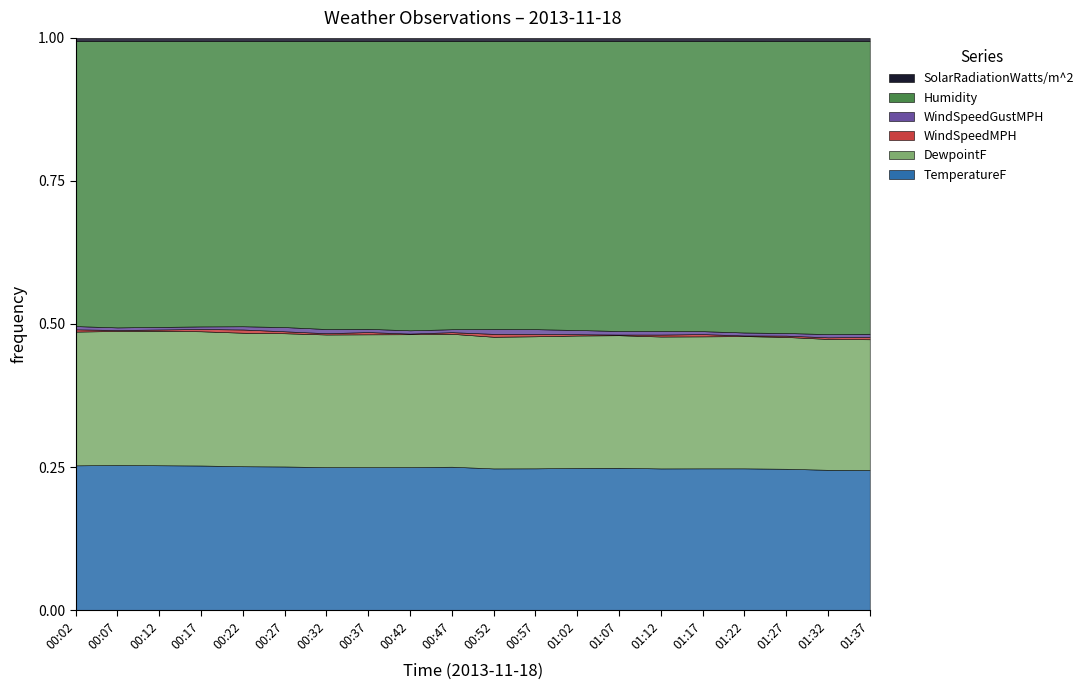

Is the value of Humidity at 00:47 greater than the value of SolarRadiationWatts/m^2 at 01:07?

Yes